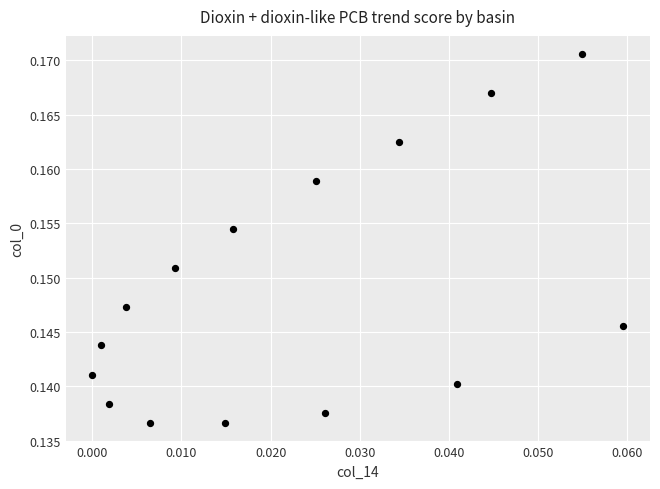

Count the number of points in this scatter plot.

15